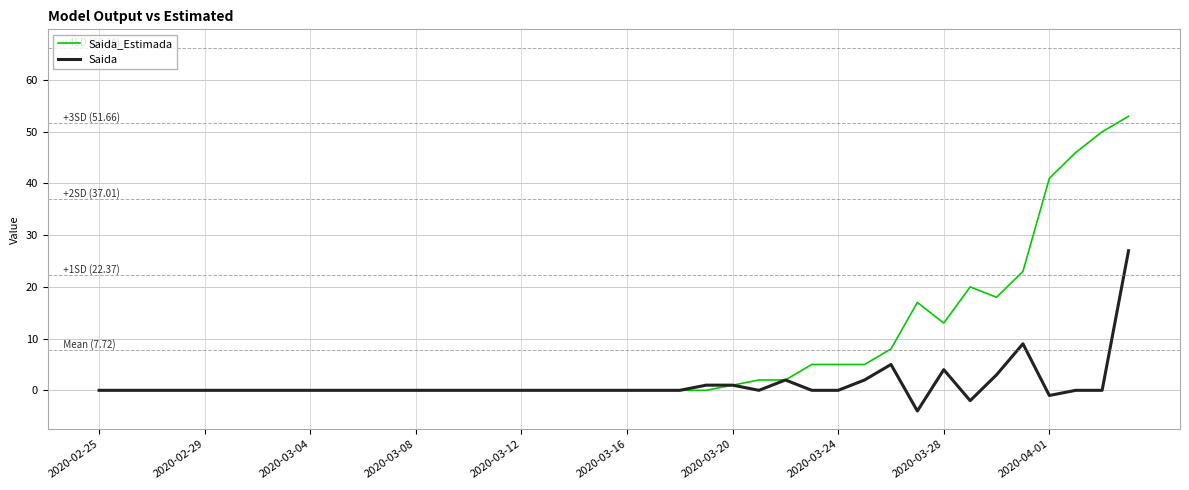

List the series in order of their peak value, highest first.

Saida_Estimada, Saida